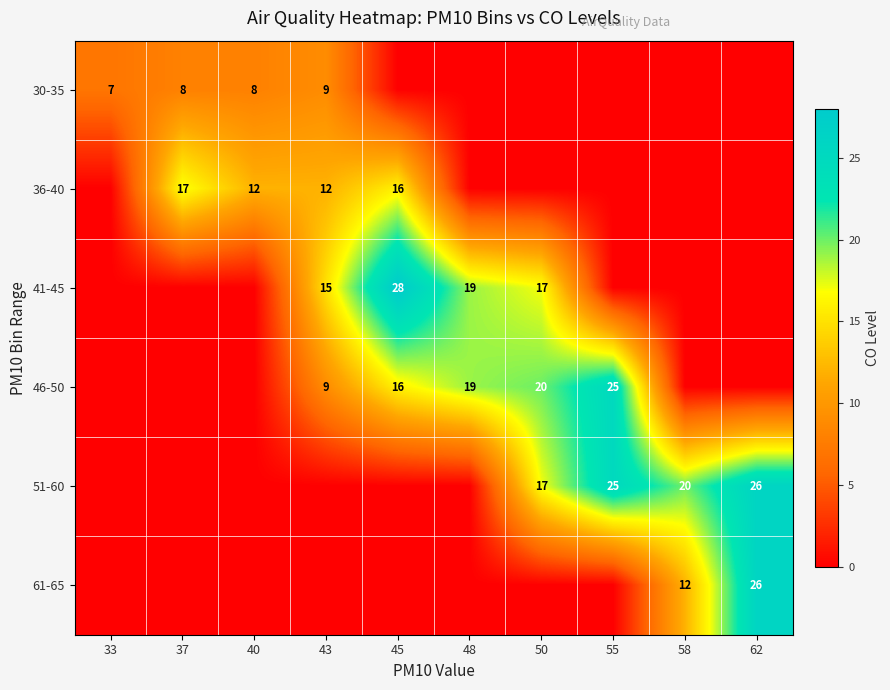

What is the difference between the 46-50 values at 55 and 43?

16